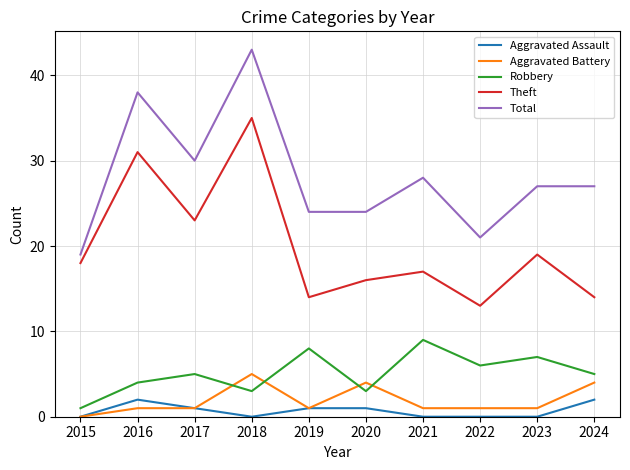

The Theft series shows 14 at 2019. True or false?

True